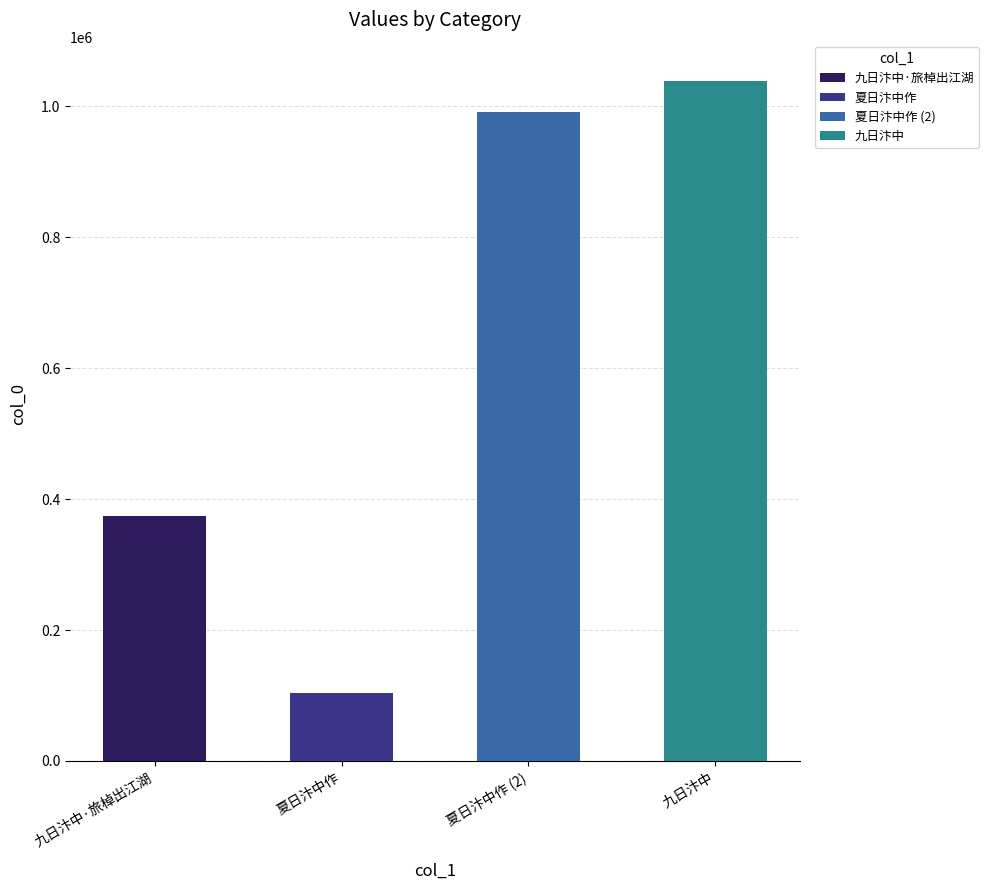

At which category does the chart reach its peak across all series?

九日汴中